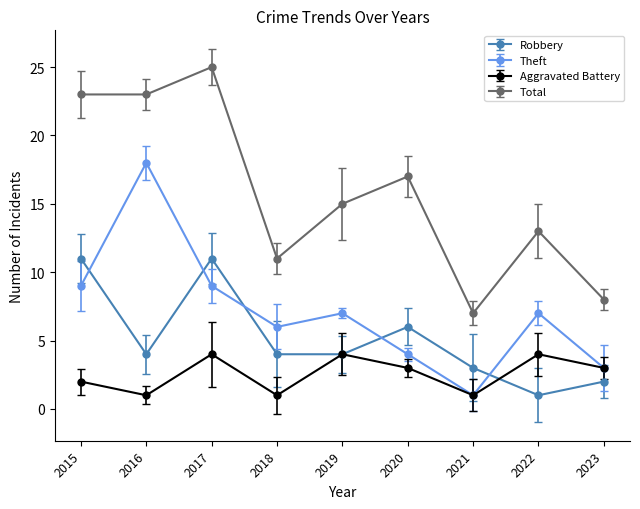

Rank the series at 2016 from highest to lowest value.

Total, Theft, Robbery, Aggravated Battery